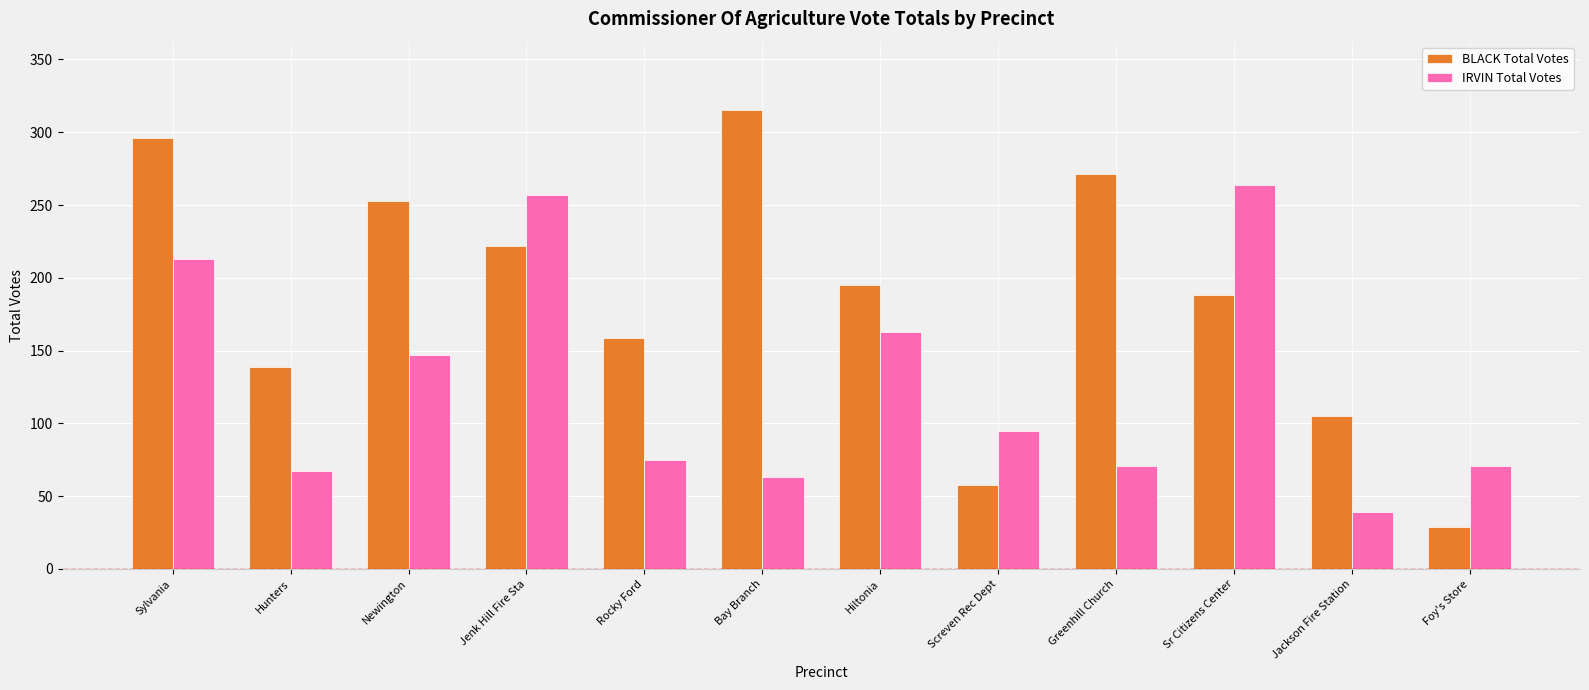

Which category has the highest value across all series?

Bay Branch